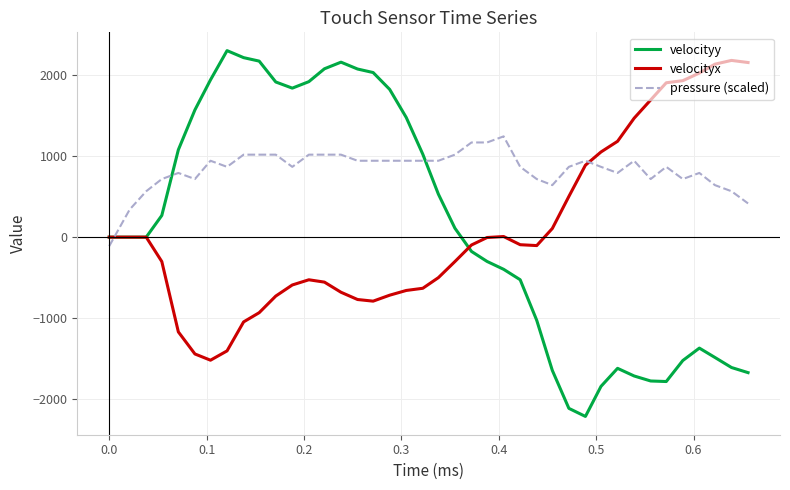

How many lines are shown in the chart?

3